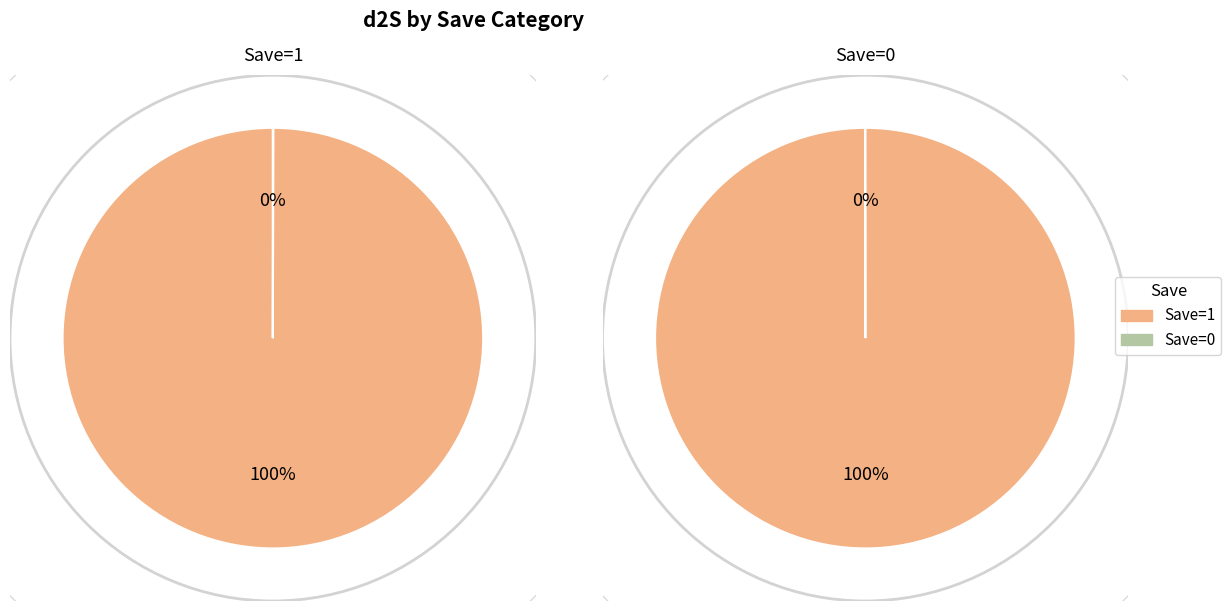

Do 0 and 1 together represent more than half of the pie?

Yes